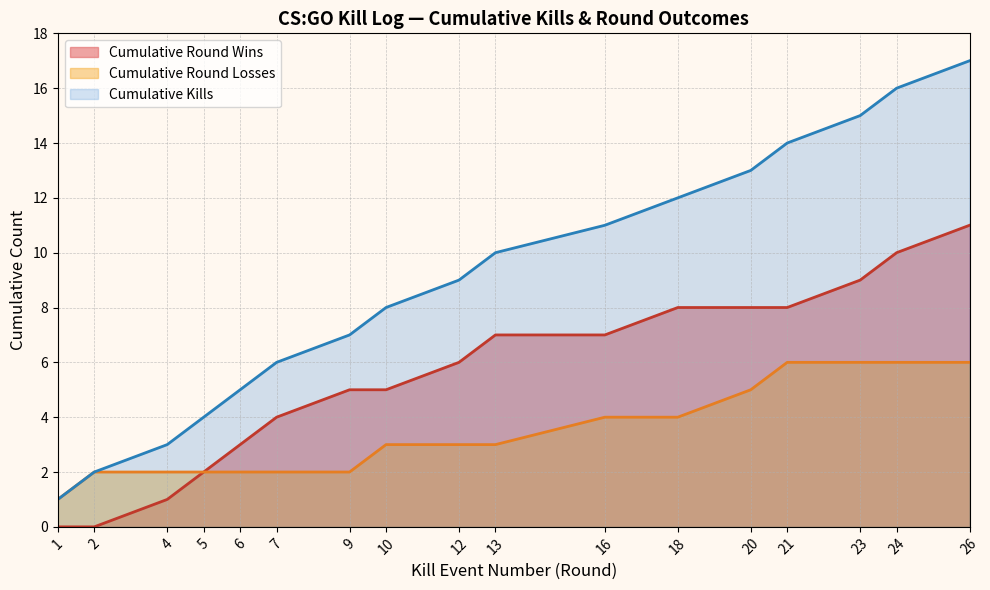

How many series are shown in this chart?

3